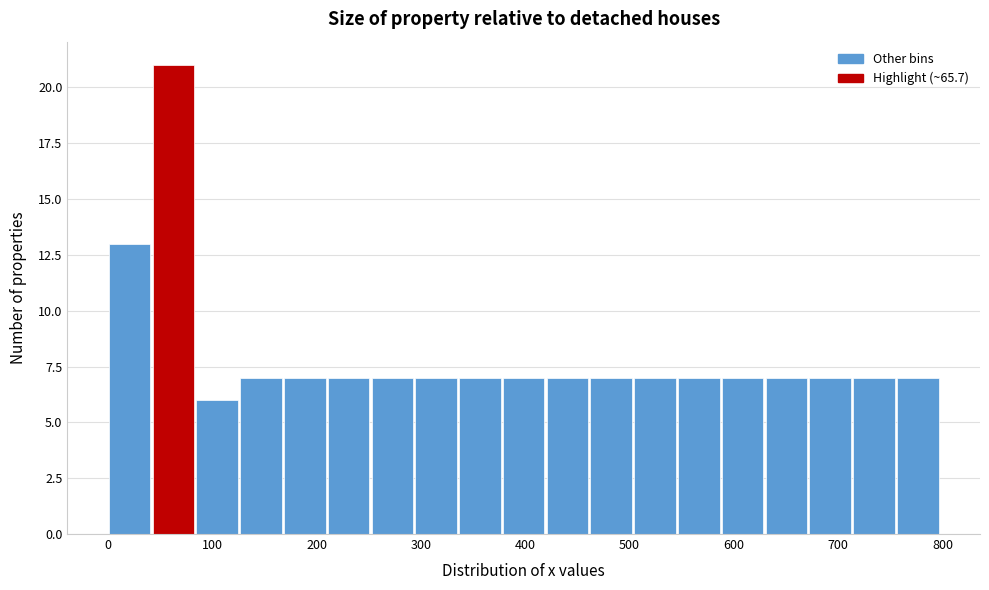

How tall is the bar that spans 380 to 420 on the x-axis? Neither the bar edges nor the heights are printed on the chart, so give them approximately, as read against the axes.

7